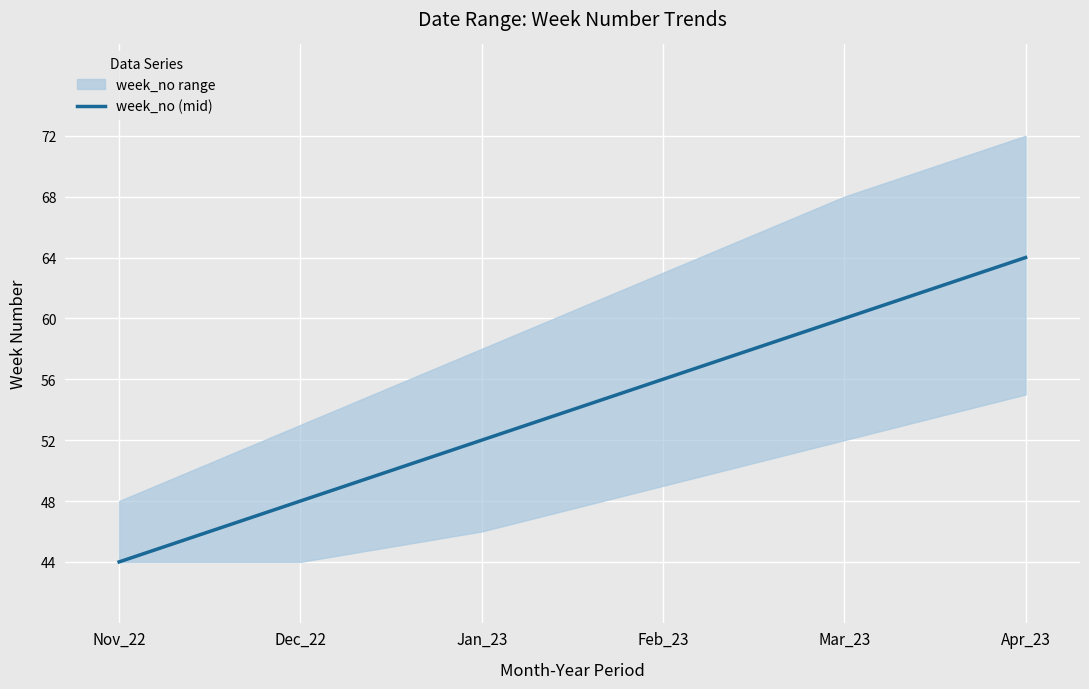

The week_no (mid) series shows 112 at Apr_23. True or false?

False